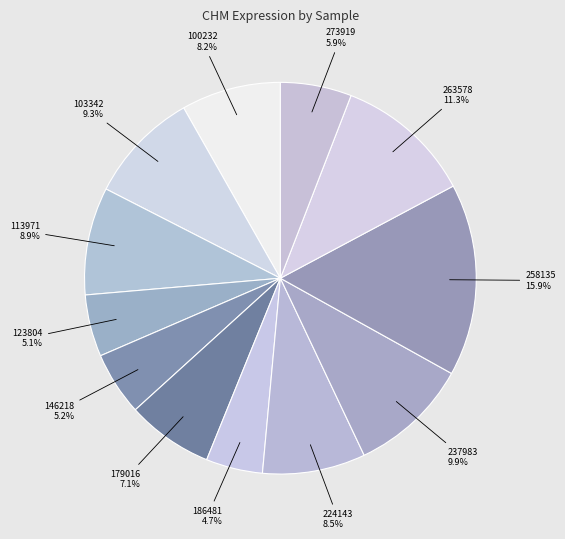

The 103342 slice represents 9% of the pie. True or false?

True